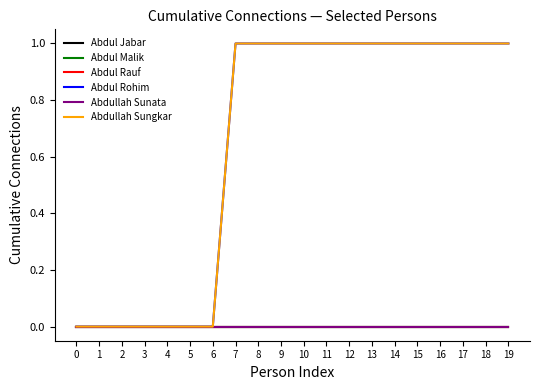

How many lines are shown in the chart?

6